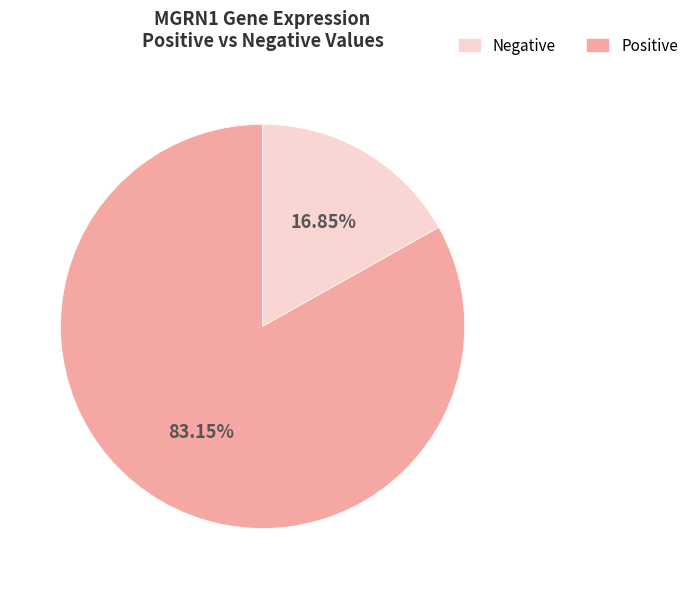

Does any single category account for the majority?

Yes